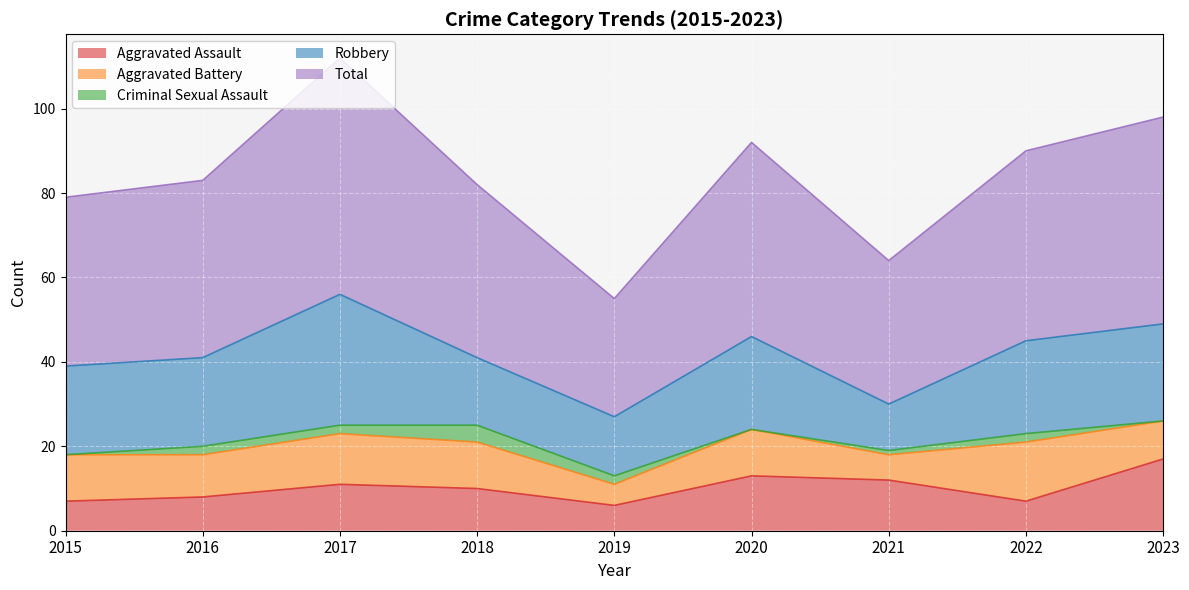

The value of Total at 2016 is 19. True or false?

False